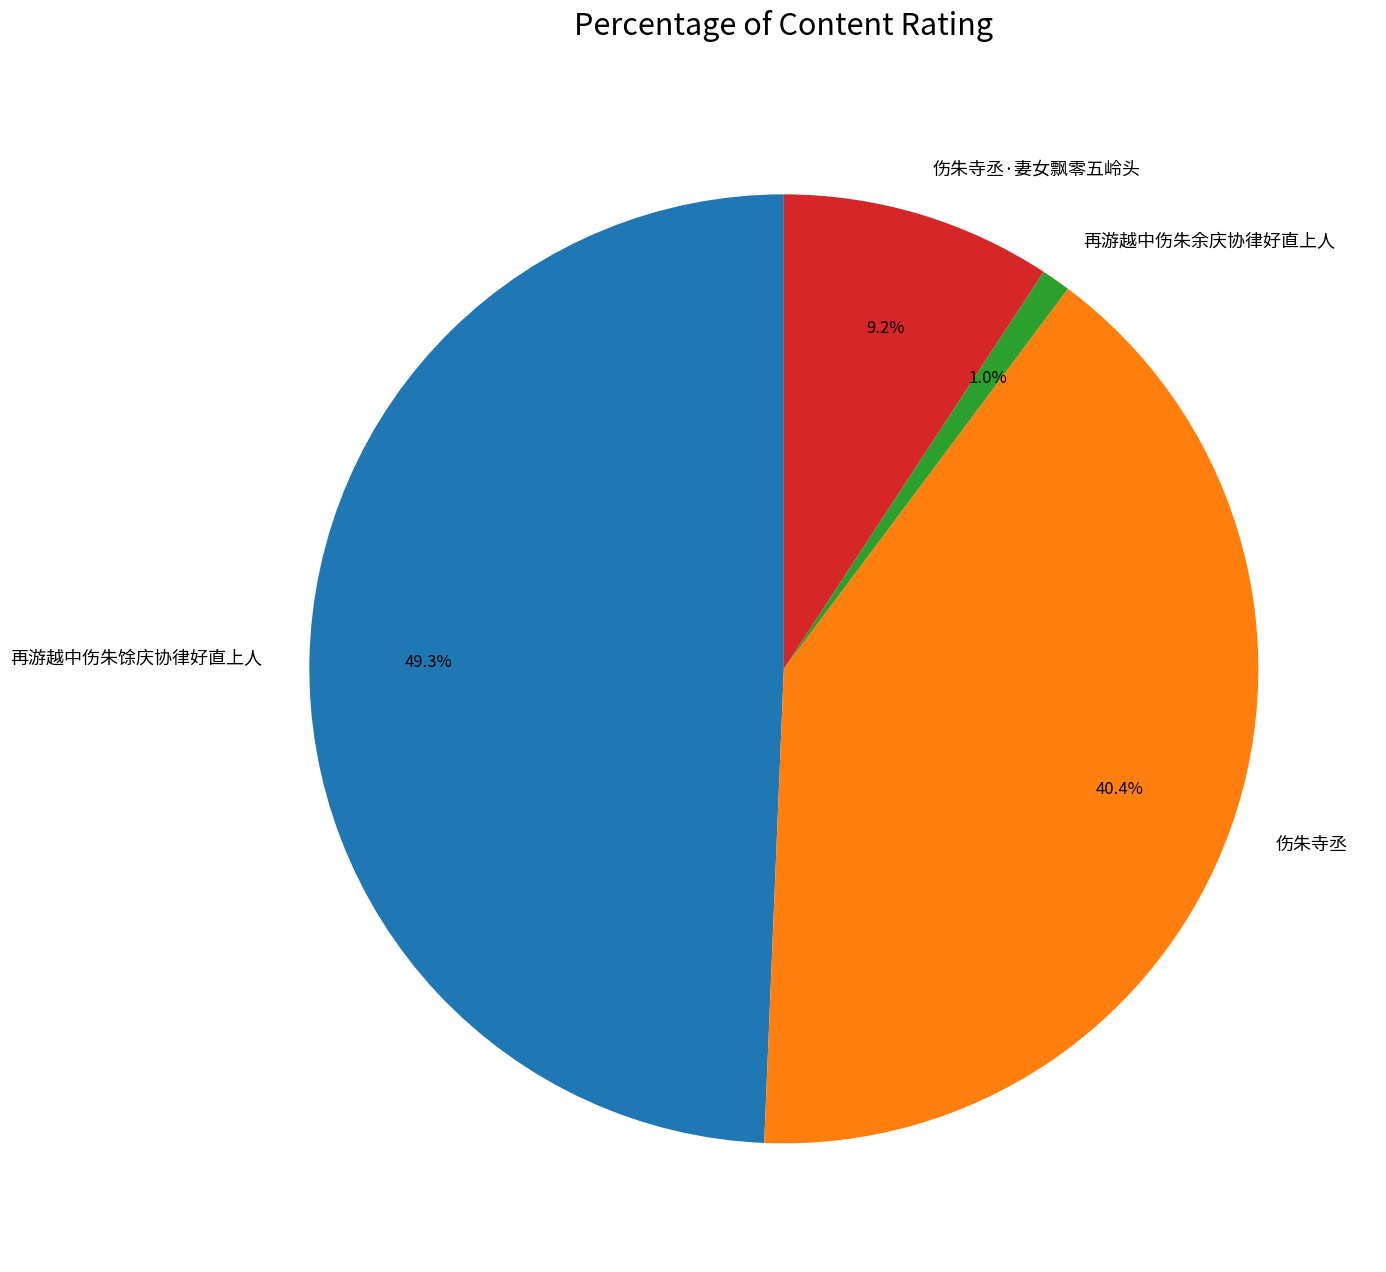

Is 伤朱寺丞 the majority of the pie?

No